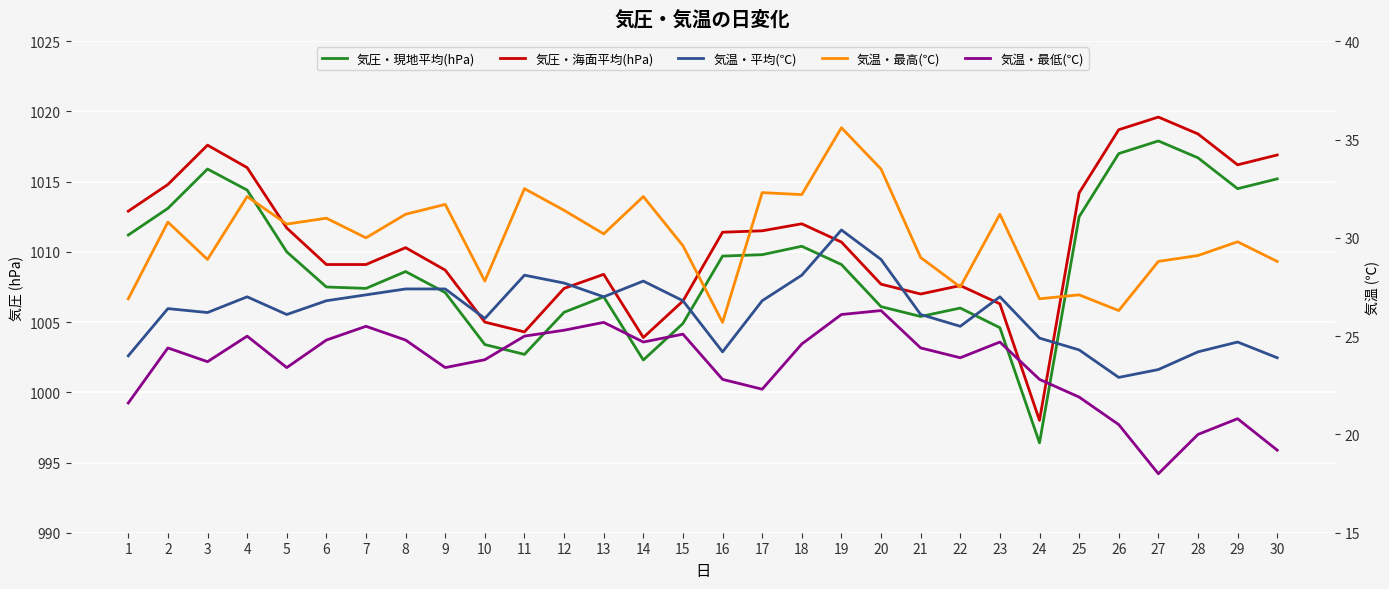

What is the average value of the 気圧・現地平均(hPa) series?

1009.1